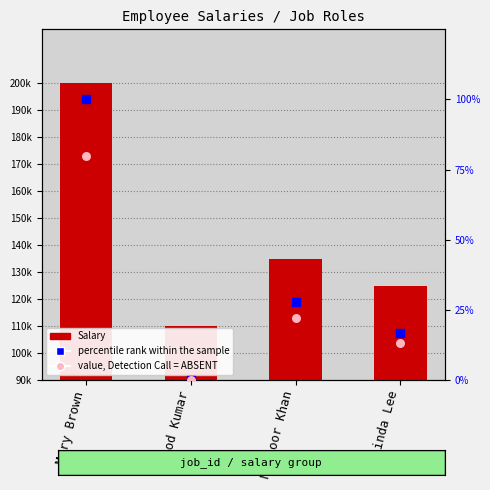

Which series has the largest Y range (max minus min)?

Salary